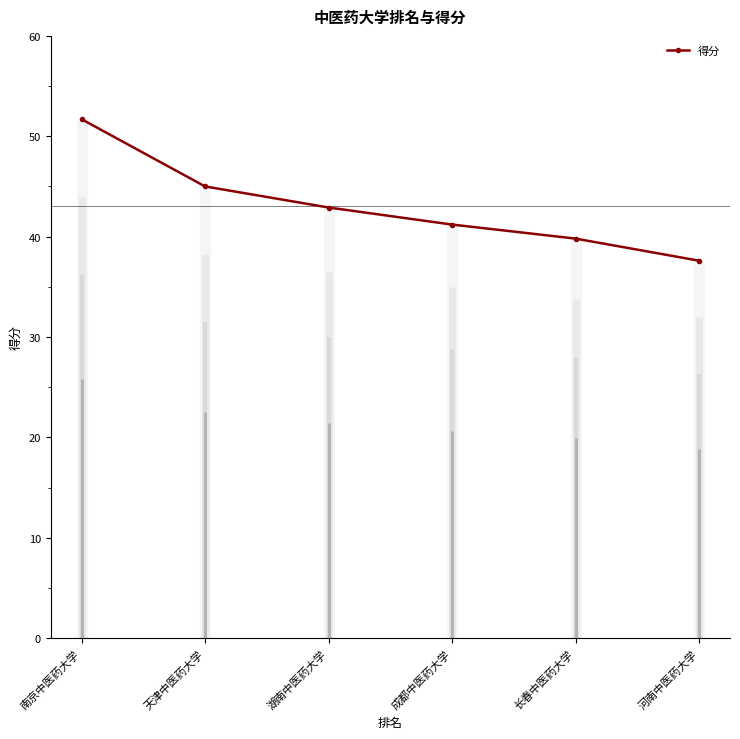

Which label corresponds to the smallest value in the chart?

河南中医药大学